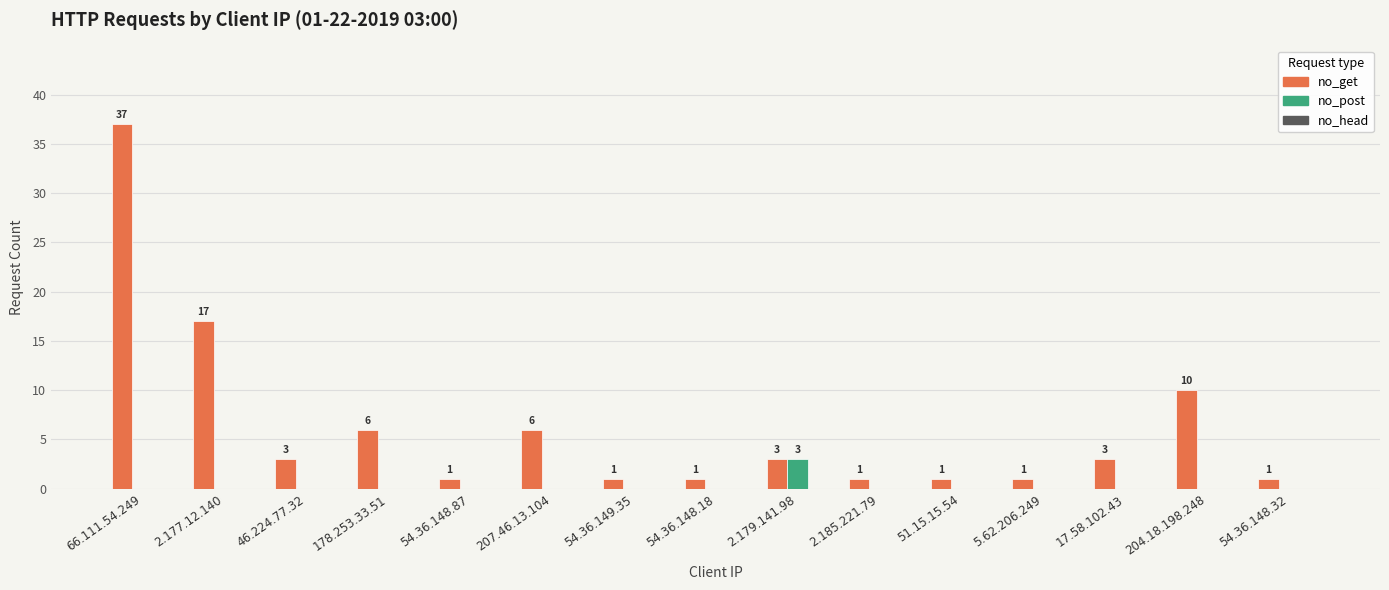

Is the value of no_post at 2.179.141.98 greater than the value of no_get at 207.46.13.104?

No